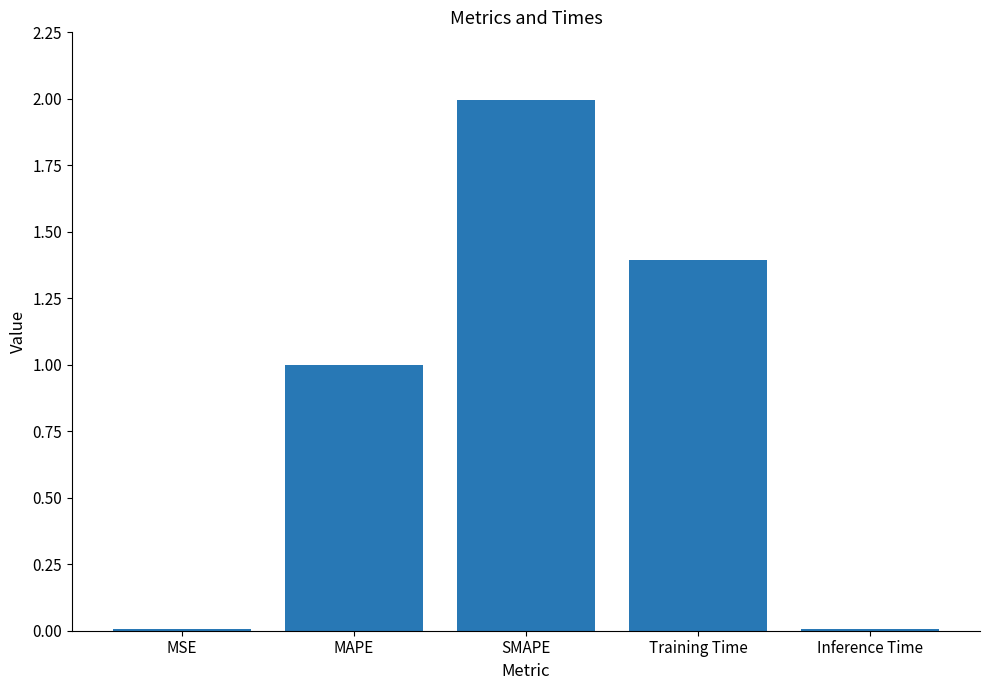

What is the change in value from MAPE to Training Time?

+0.4